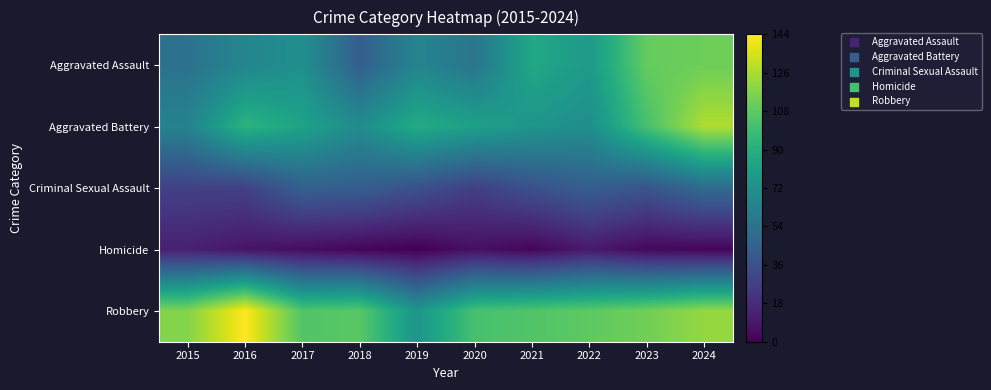

At which category is the sum across all series the highest?

2024